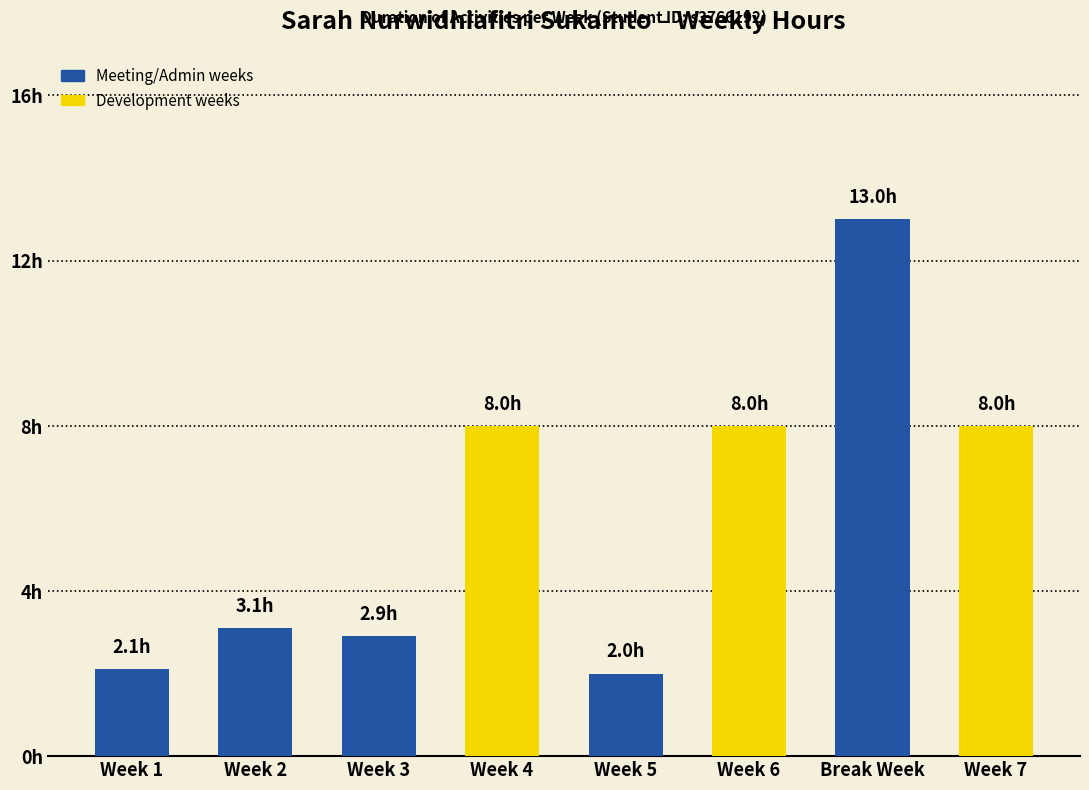

Are the bars horizontal?

No